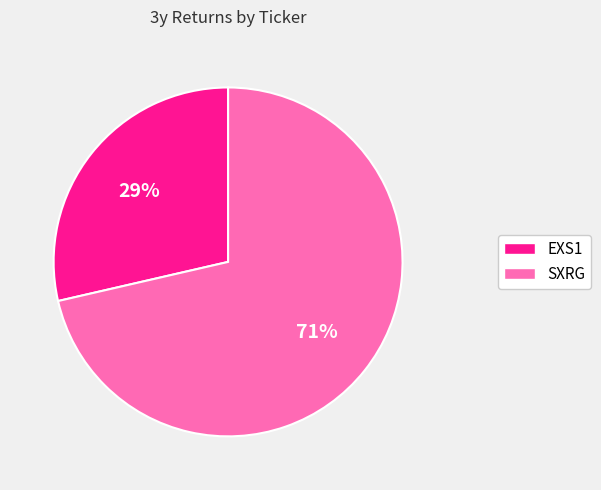

To the nearest percent, what is the average slice percentage?

50%